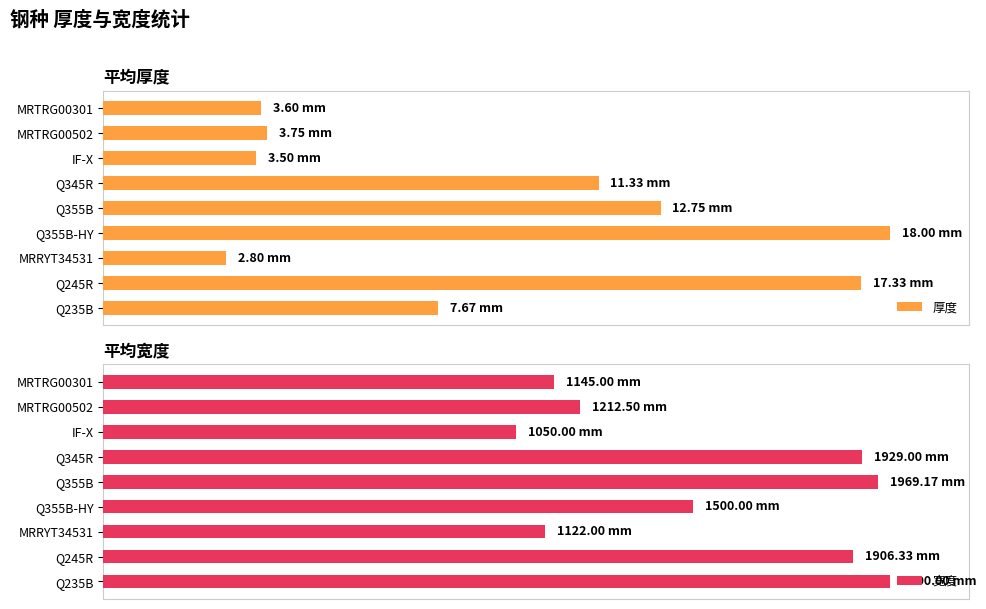

What are all the series names shown in the legend?

厚度, 宽度